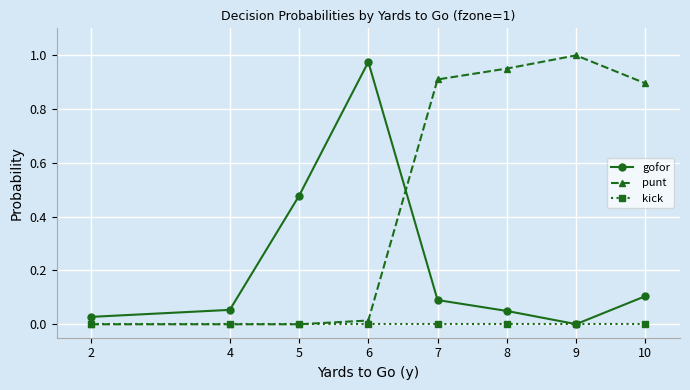

In gofor, how many points are lower than both neighbors (excluding endpoints)?

1